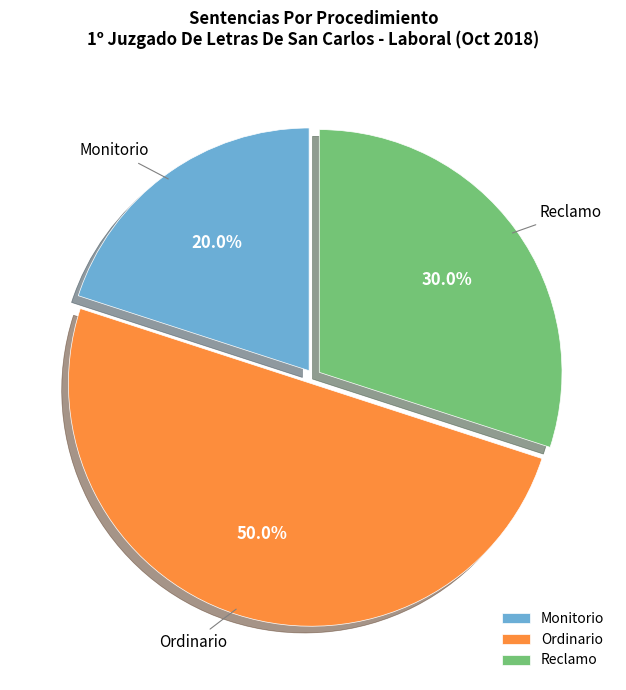

Which slice is the smallest?

Monitorio